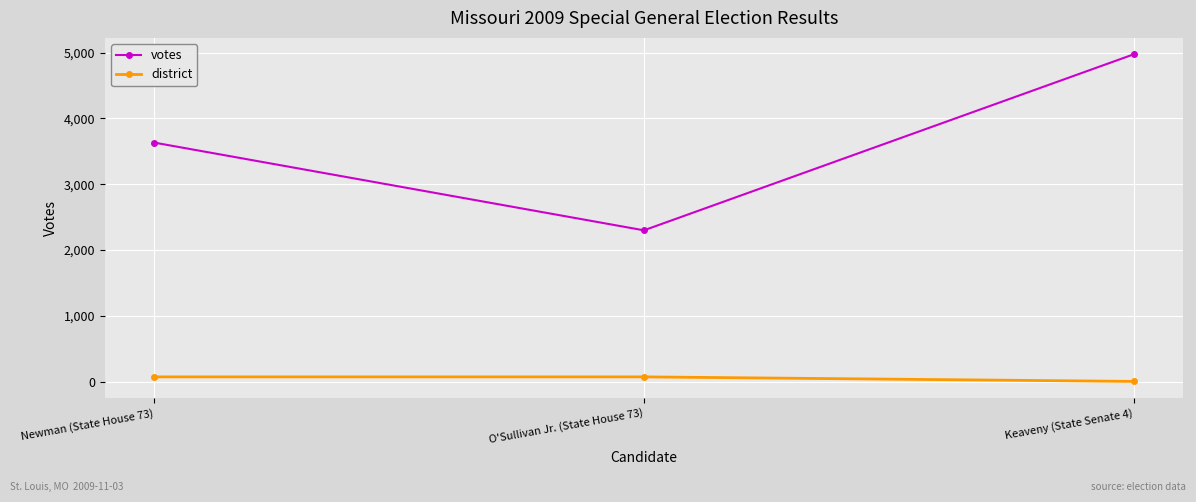

At which category does the chart reach its peak across all series?

Keaveny (State Senate 4)